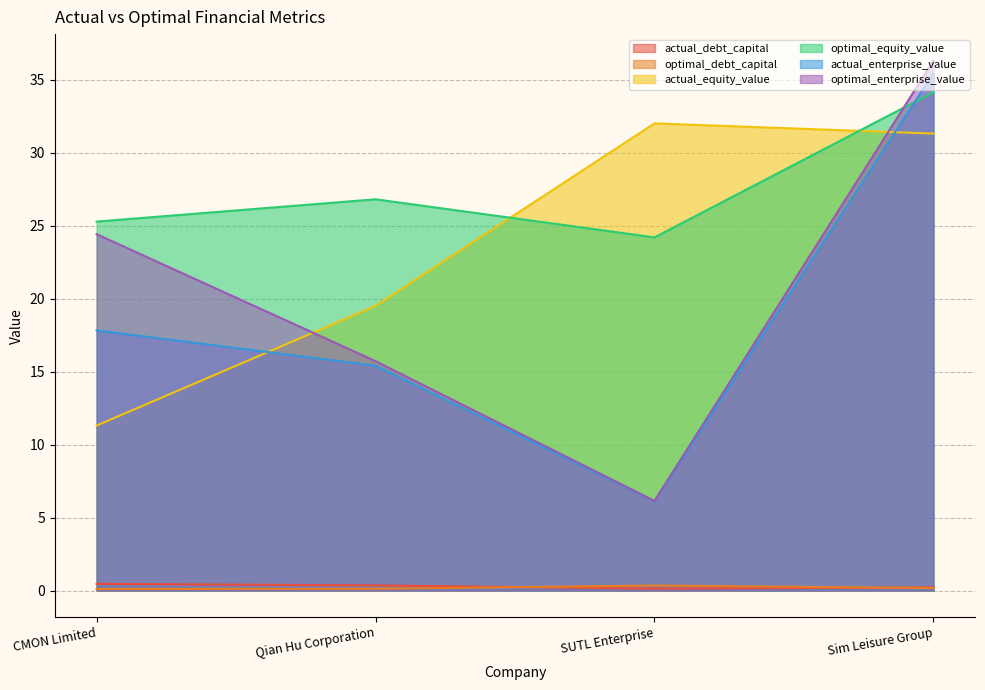

What is the maximum value shown in the chart?

36.3